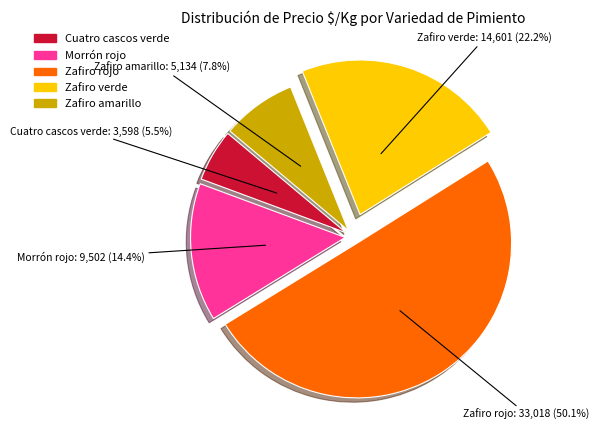

What portion of the pie excludes Zafiro verde?

77.8%